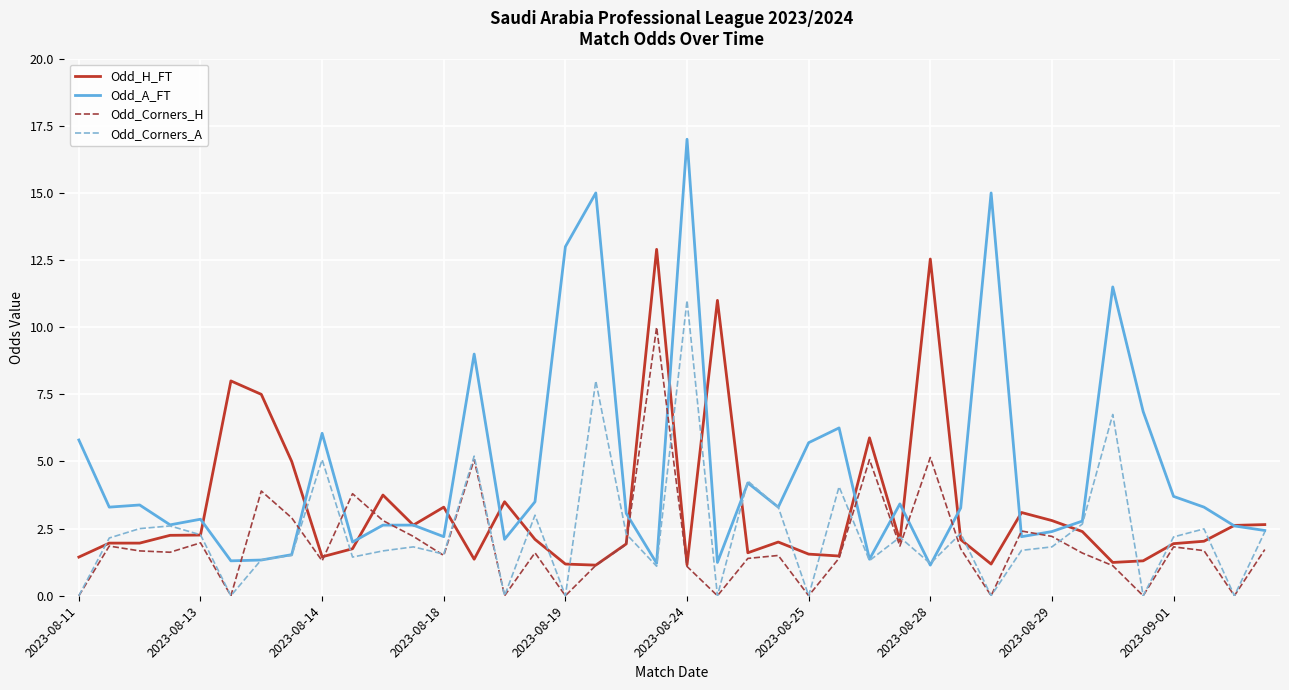

Which series has the largest total across all categories?

Odd_A_FT